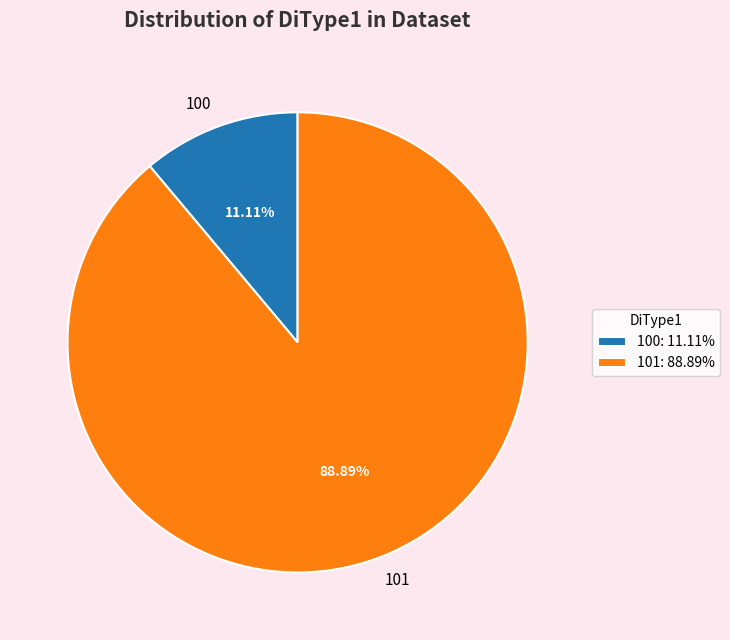

Which category has the smallest portion of the pie?

100